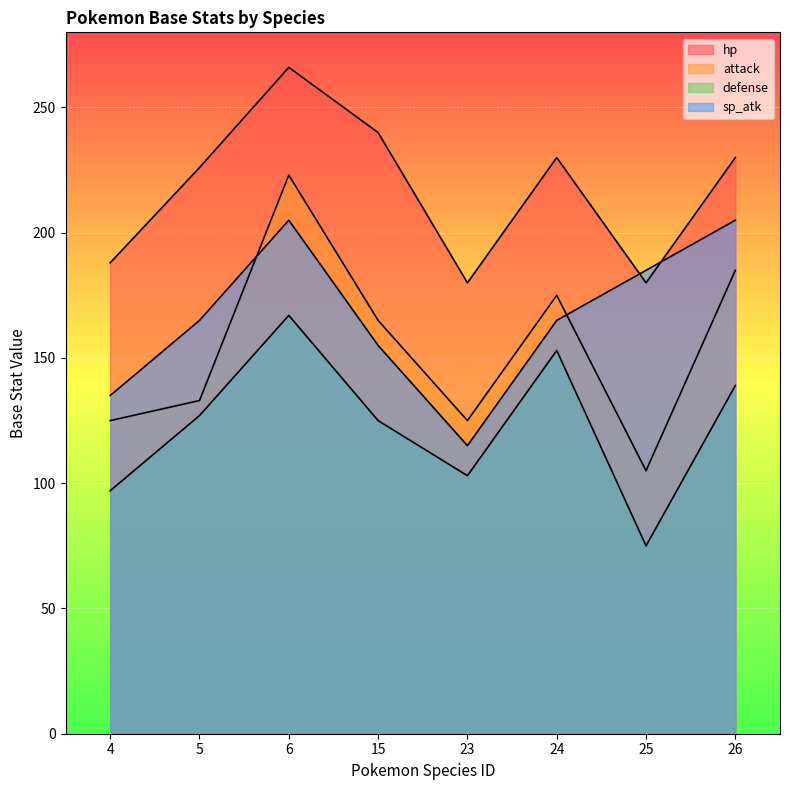

Is the value of sp_atk at 15 greater than the value of hp at 4?

No